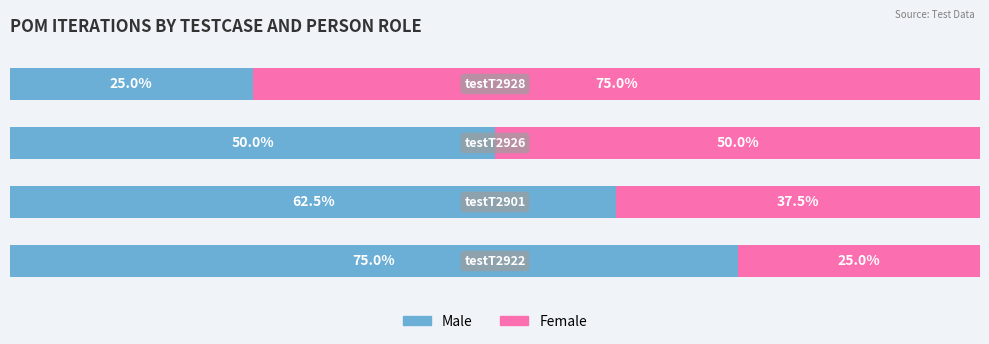

What are all the series names shown in the legend?

Male, Female